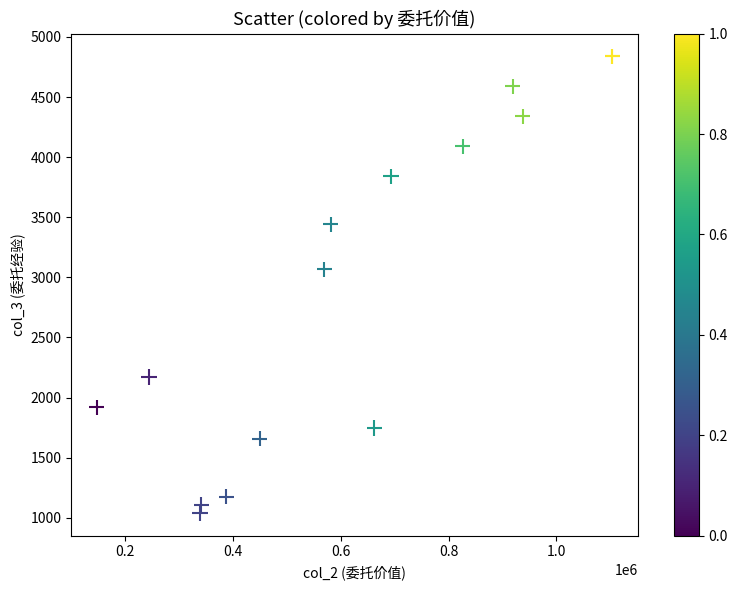

What Y value in the scatter plot is closest to 2939?

3067